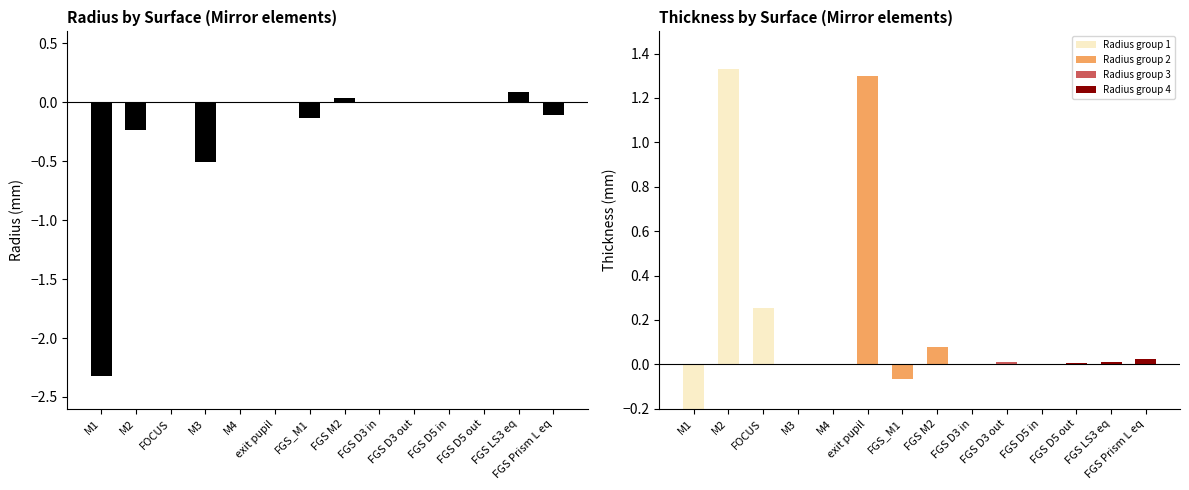

Reading left to right, list all the values displayed in this chart.

Radius: M1=-2.3	M2=-0.2	FOCUS=0.0	M3=-0.5	M4=0.0	exit pupil=0.0	FGS_M1=-0.1	FGS M2=0.0	FGS D3 in=0.0	FGS D3 out=0.0	FGS D5 in=0.0	FGS D5 out=0.0	FGS LS3 eq=0.1	FGS Prism L eq=-0.1
Thickness: M1=-1.1	M2=1.3	FOCUS=0.3	M3=0.0	M4=0.0	exit pupil=1.3	FGS_M1=-0.1	FGS M2=0.1	FGS D3 in=0.0	FGS D3 out=0.0	FGS D5 in=0.0	FGS D5 out=0.0	FGS LS3 eq=0.0	FGS Prism L eq=0.0